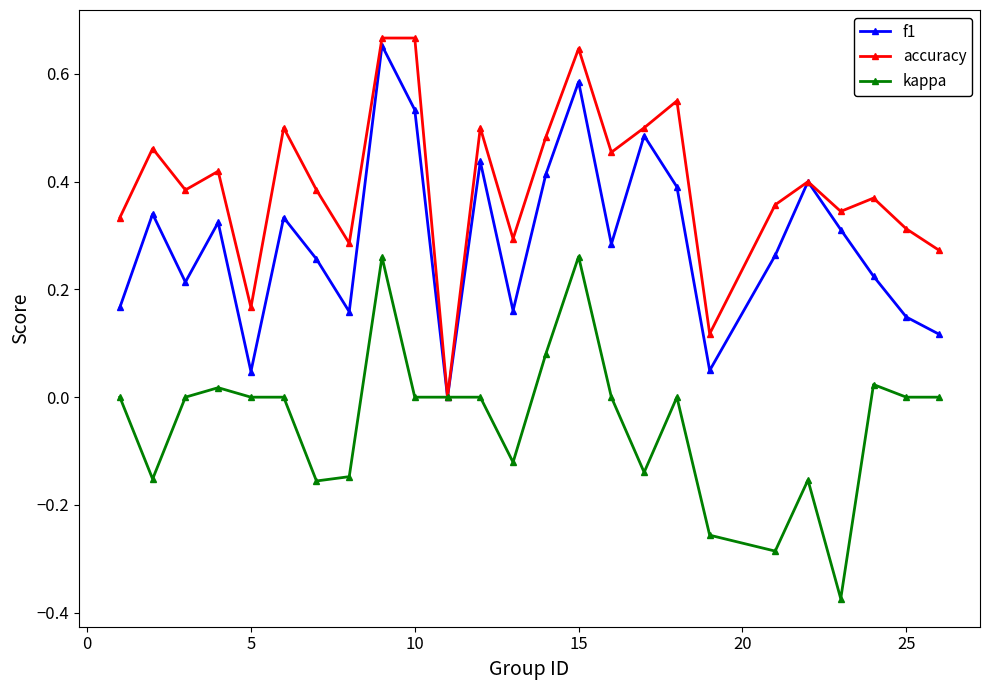

In f1, how many points are lower than both neighbors (excluding endpoints)?

7